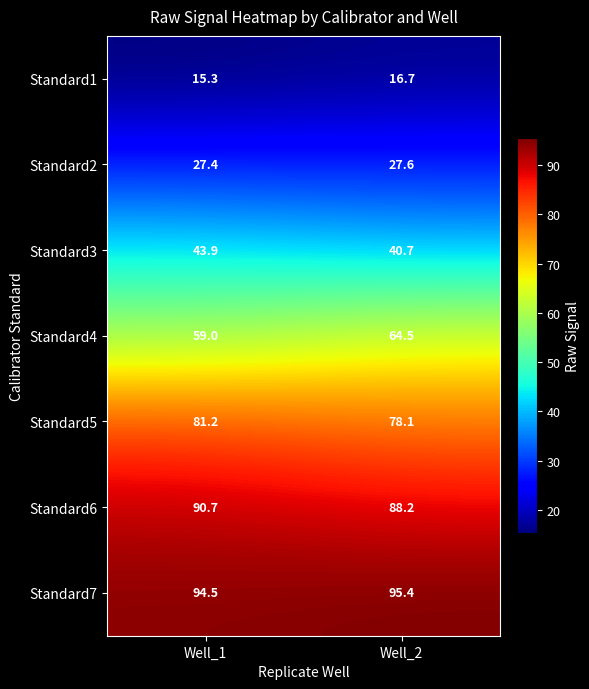

What is the difference between the highest and lowest values at Well_1?

79.2